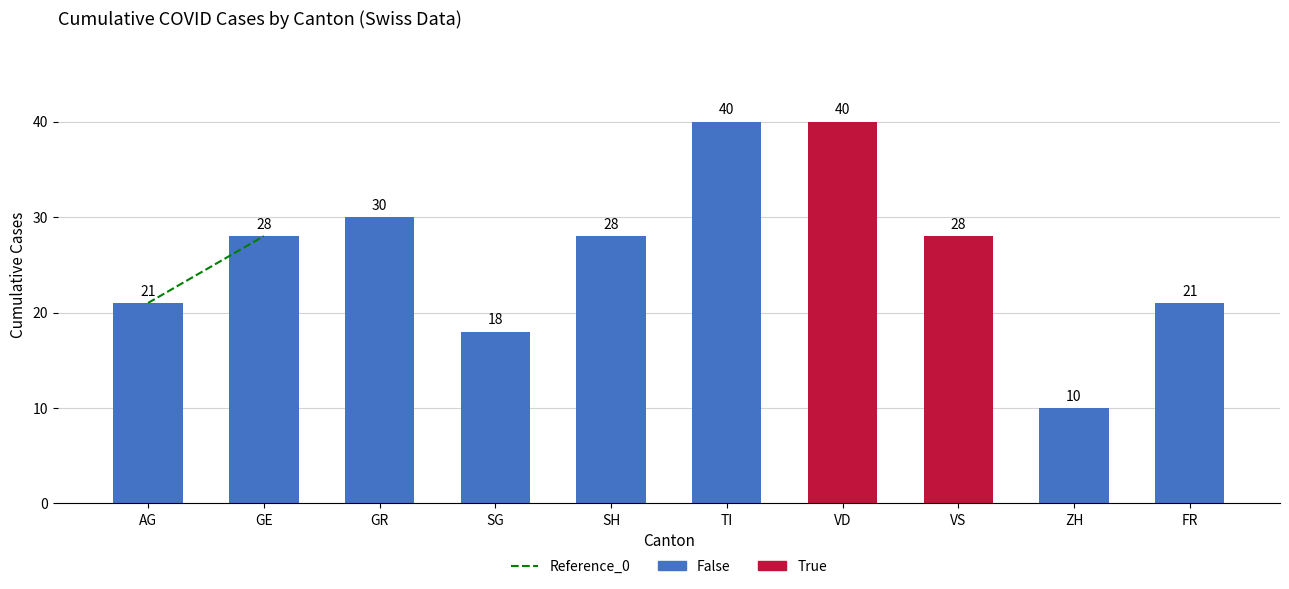

Reading right to left, what are all the values shown in this chart?

21	10	28	40	40	28	18	30	28	21